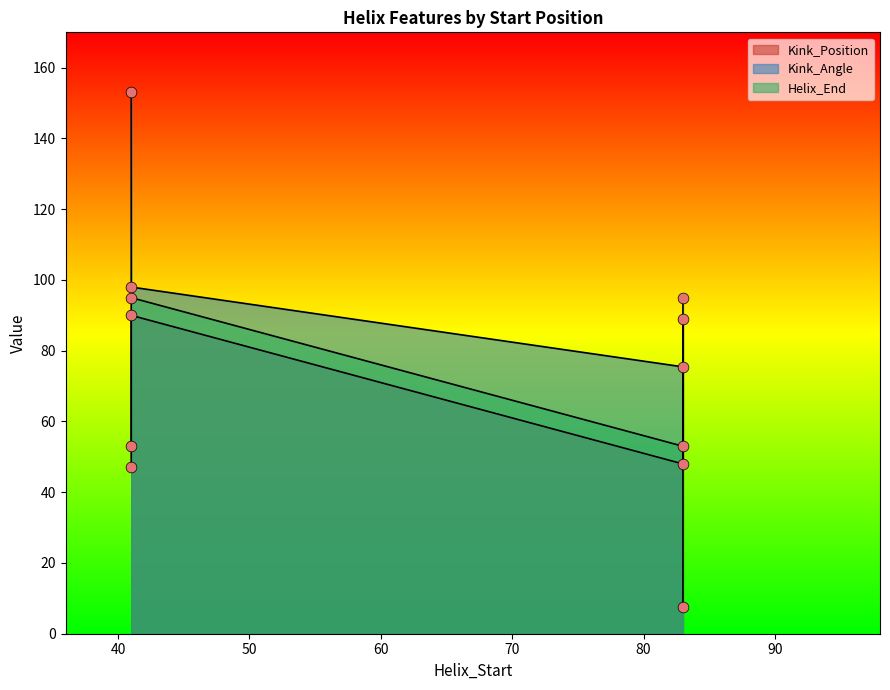

Which series has the largest total across all categories?

Kink_Angle